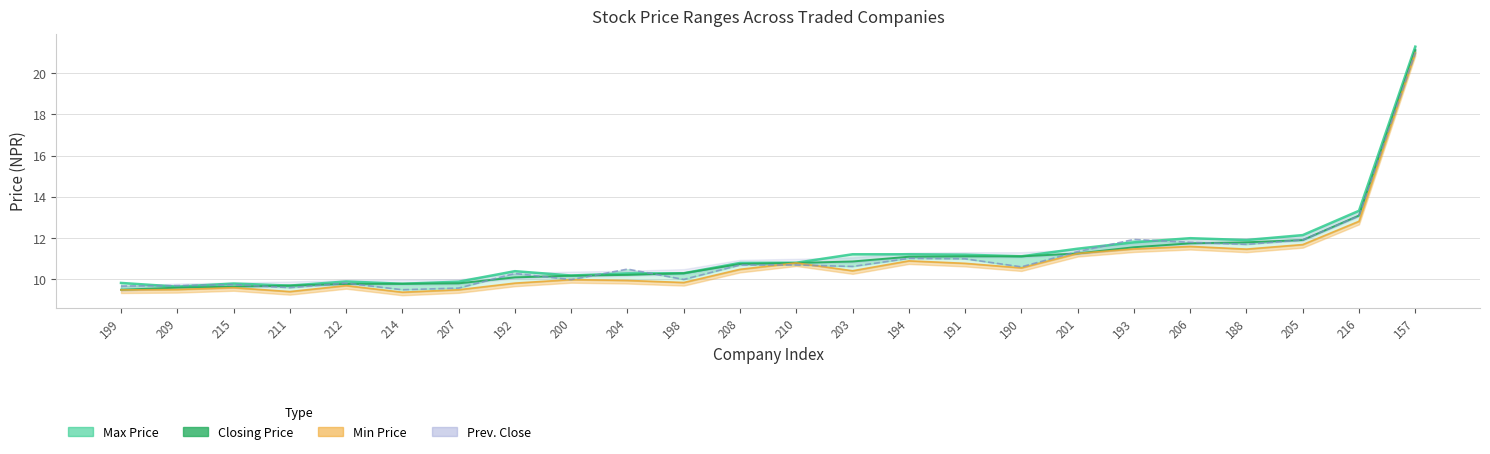

Reading right to left, extract all data points from this chart.

Closing Price: 157=21.1	216=13.1	205=11.9	188=11.8	206=11.8	193=11.6	201=11.3	190=11.1	191=11.1	194=11.1	203=10.9	210=10.8	208=10.8	198=10.3	204=10.2	200=10.2	192=10.1	207=9.8	214=9.8	212=9.8	211=9.7	215=9.7	209=9.6	199=9.5
Prev. Close: 157=21.0	216=13.1	205=11.9	188=11.7	206=11.8	193=11.9	201=11.3	190=10.6	191=11.0	194=11.0	203=10.6	210=10.7	208=10.7	198=10.0	204=10.5	200=10.0	192=10.3	207=9.6	214=9.5	212=9.8	211=9.6	215=9.8	209=9.7	199=9.7
Max Price: 157=21.3	216=13.3	205=12.2	188=11.9	206=12.0	193=11.8	201=11.5	190=11.1	191=11.2	194=11.2	203=11.2	210=10.8	208=10.8	198=10.3	204=10.3	200=10.2	192=10.4	207=9.9	214=9.8	212=9.9	211=9.7	215=9.8	209=9.7	199=9.8
Min Price: 157=21.0	216=12.8	205=11.7	188=11.5	206=11.6	193=11.5	201=11.3	190=10.6	191=10.8	194=10.9	203=10.4	210=10.8	208=10.5	198=9.8	204=9.9	200=10.0	192=9.8	207=9.5	214=9.4	212=9.7	211=9.4	215=9.6	209=9.5	199=9.5